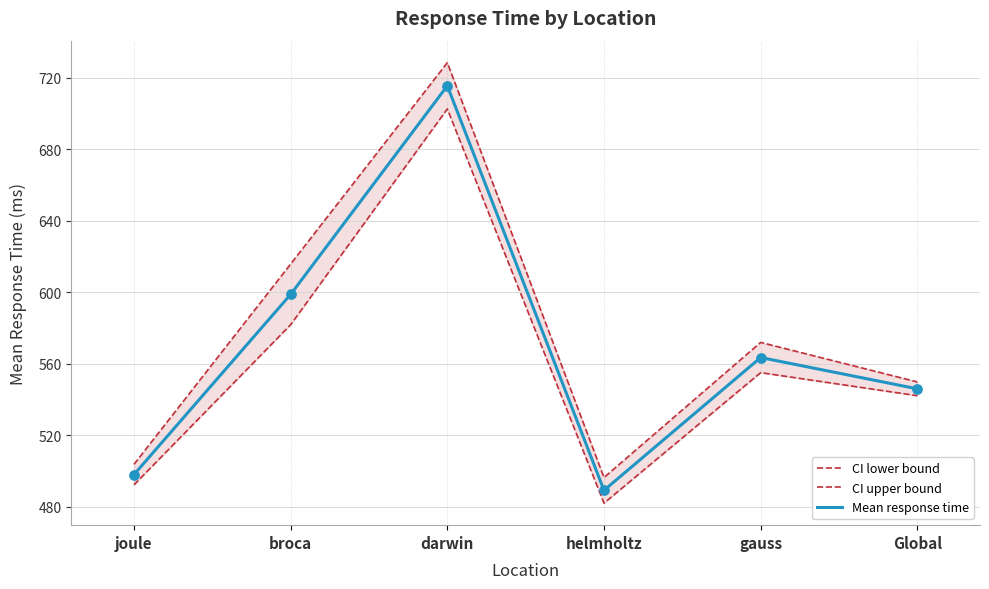

Which series has the largest total across all categories?

CI upper bound